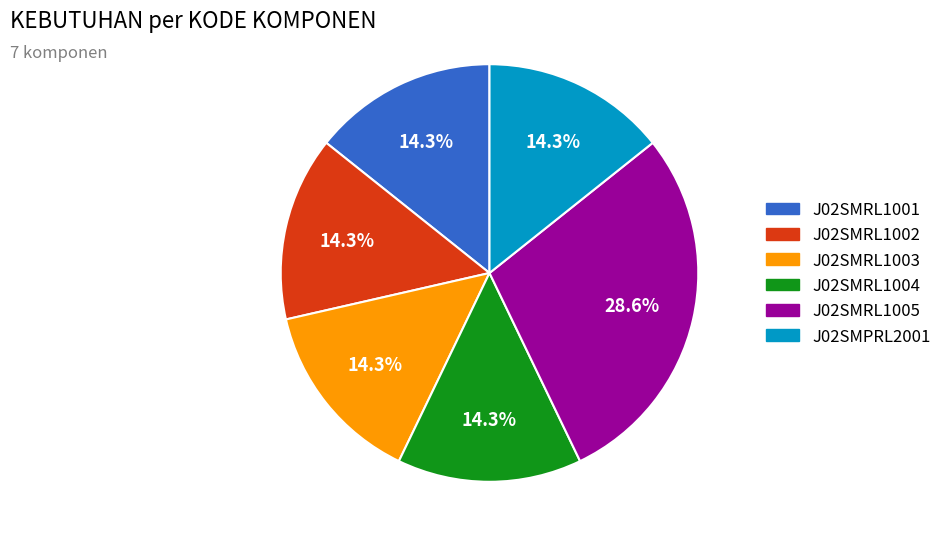

To the nearest percent, what is the difference between the J02SMRL1001 and J02SMRL1005 slice percentages?

14%